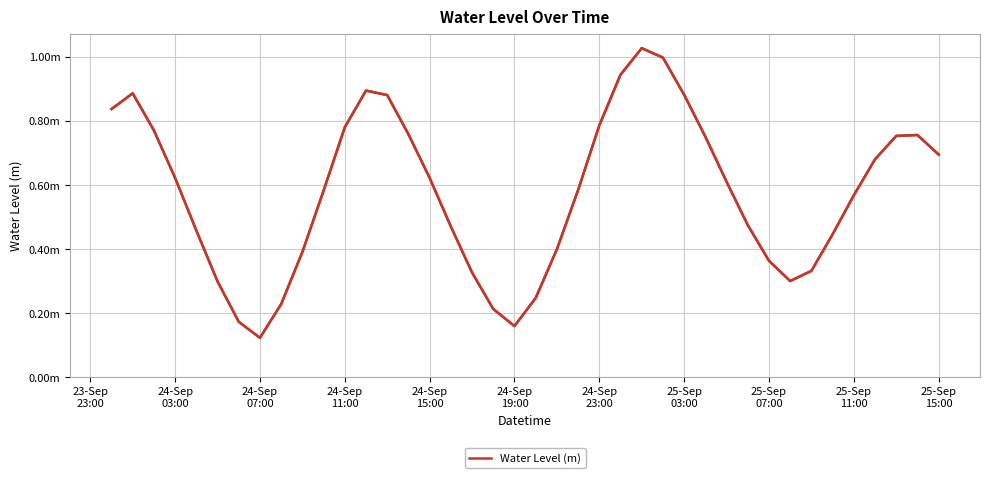

The value at 36 is 0.7. True or false?

True